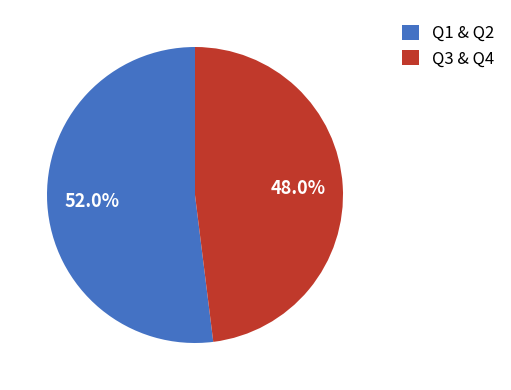

How many segments does this pie chart have?

2